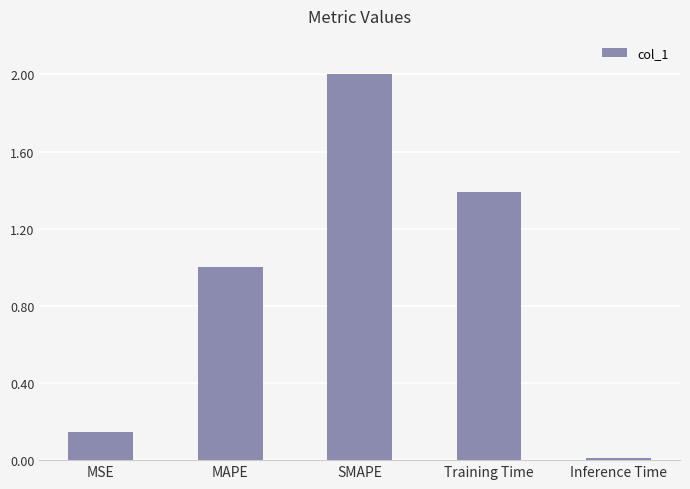

Which has a higher value, MSE or MAPE?

MAPE